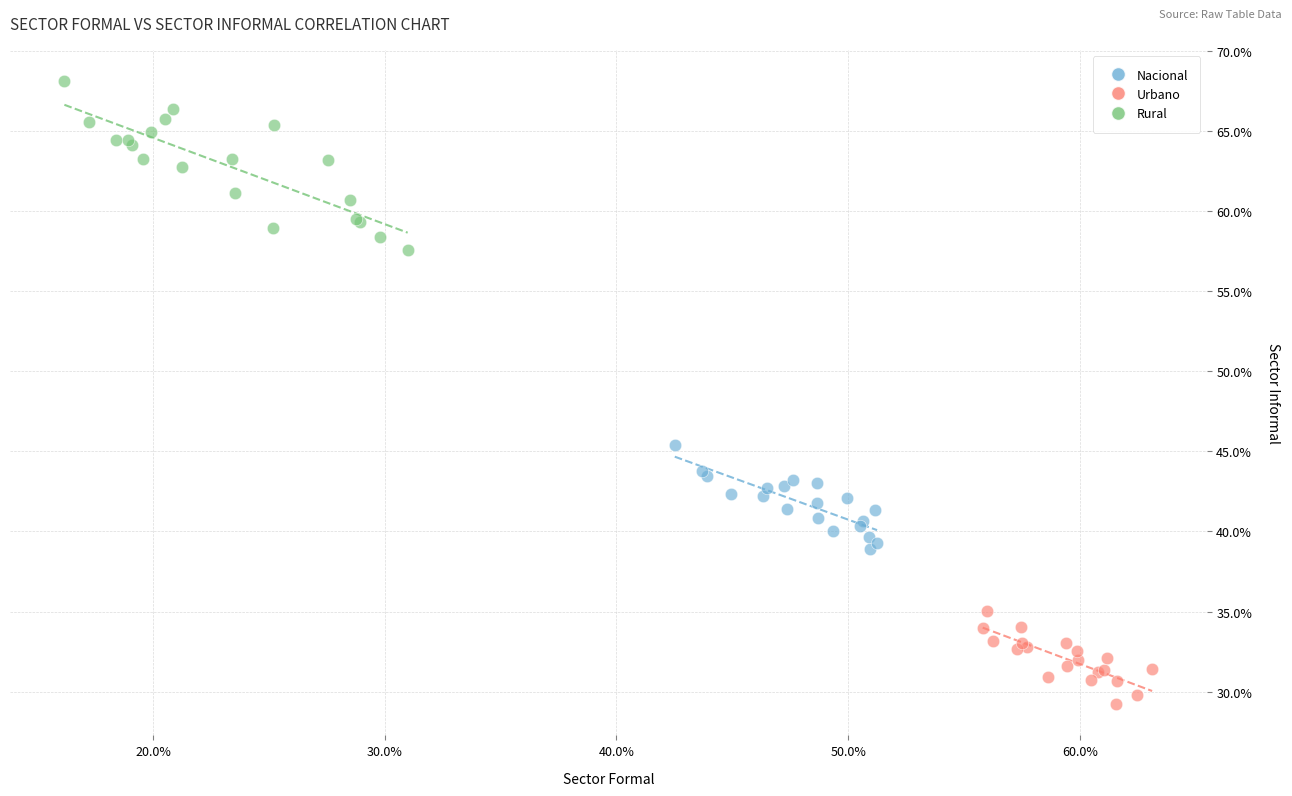

What are all the series names shown in the legend?

Nacional, Urbano, Rural